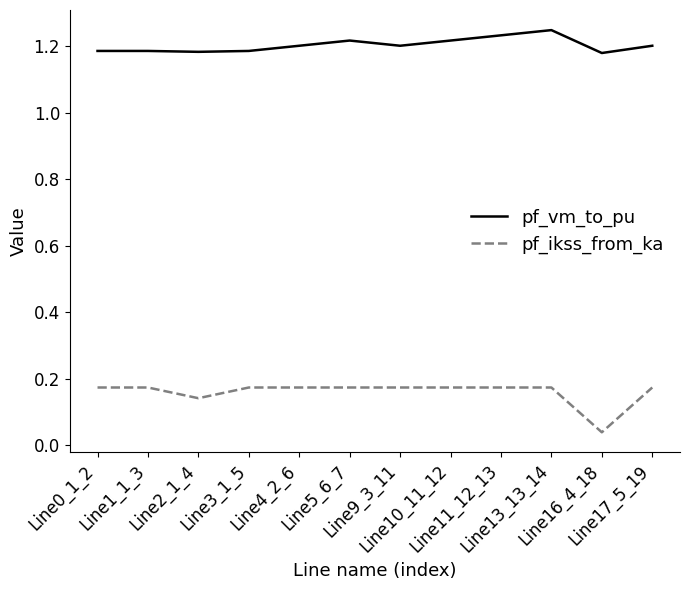

Which series has the largest total across all categories?

pf_vm_to_pu